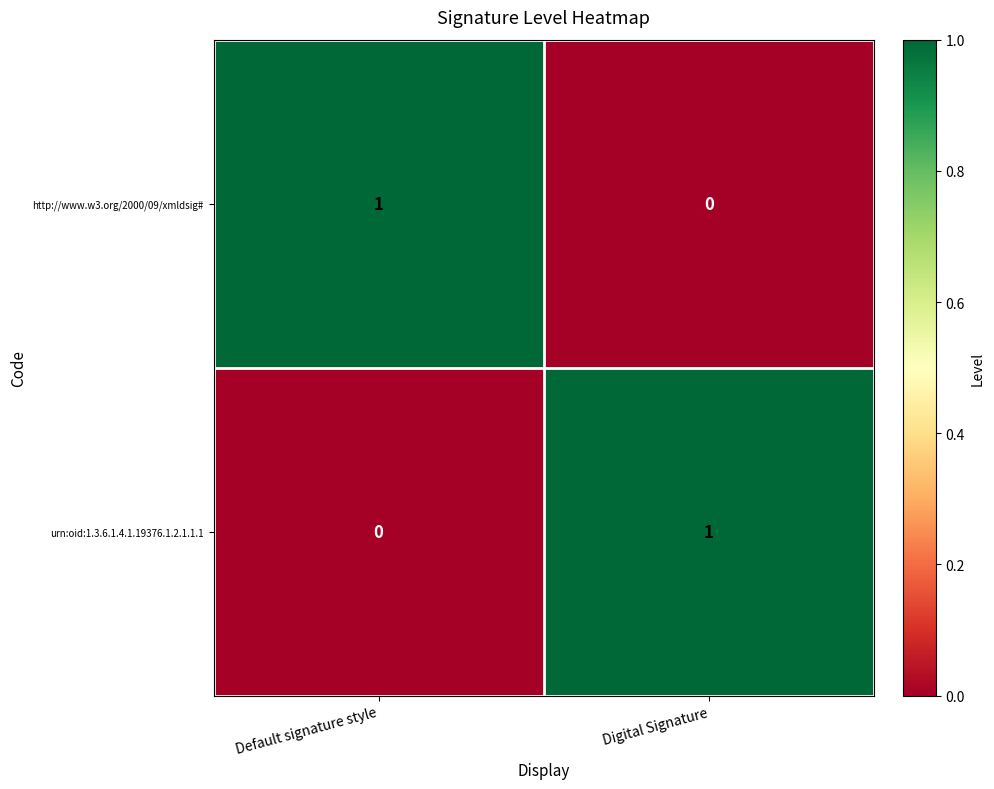

Reading left to right, what are all the values shown in this chart?

http://www.w3.org/2000/09/xmldsig#: Default signature style=1	Digital Signature=0
urn:oid:1.3.6.1.4.1.19376.1.2.1.1.1: Default signature style=0	Digital Signature=1